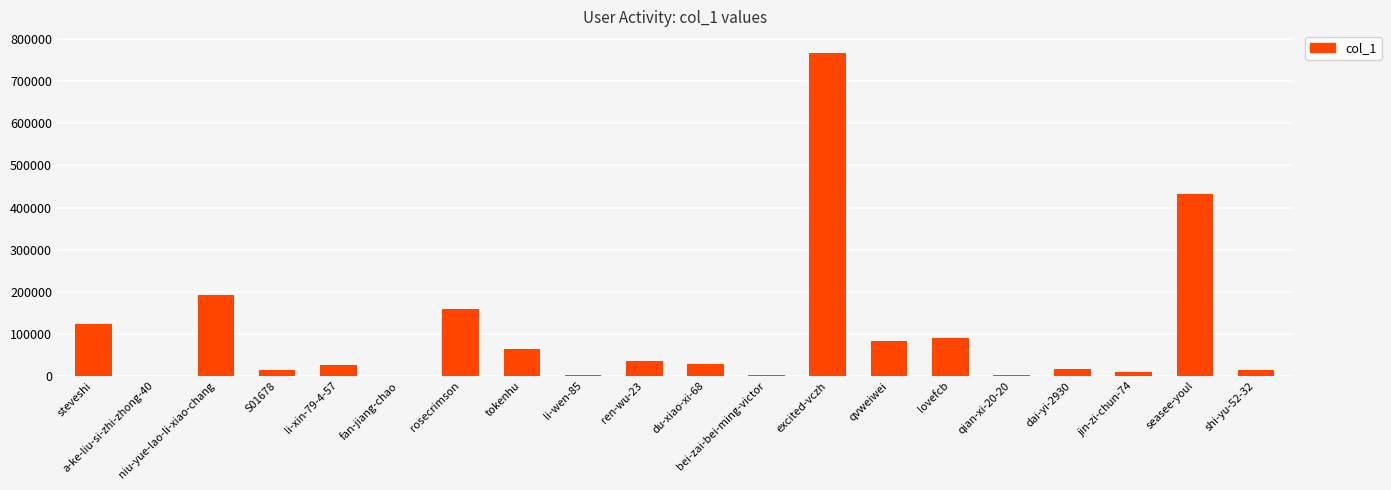

Count the number of categories in the chart.

20